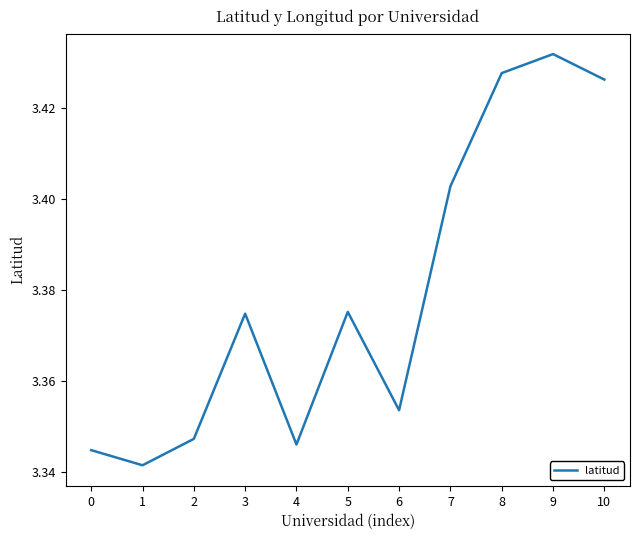

At which category does the data reach its first local peak?

3